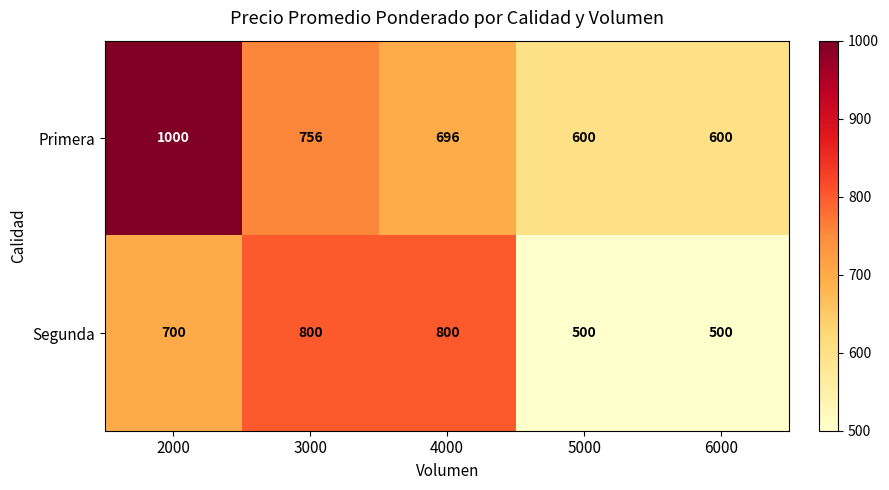

Rank the series by their maximum value, from lowest to highest.

Segunda, Primera